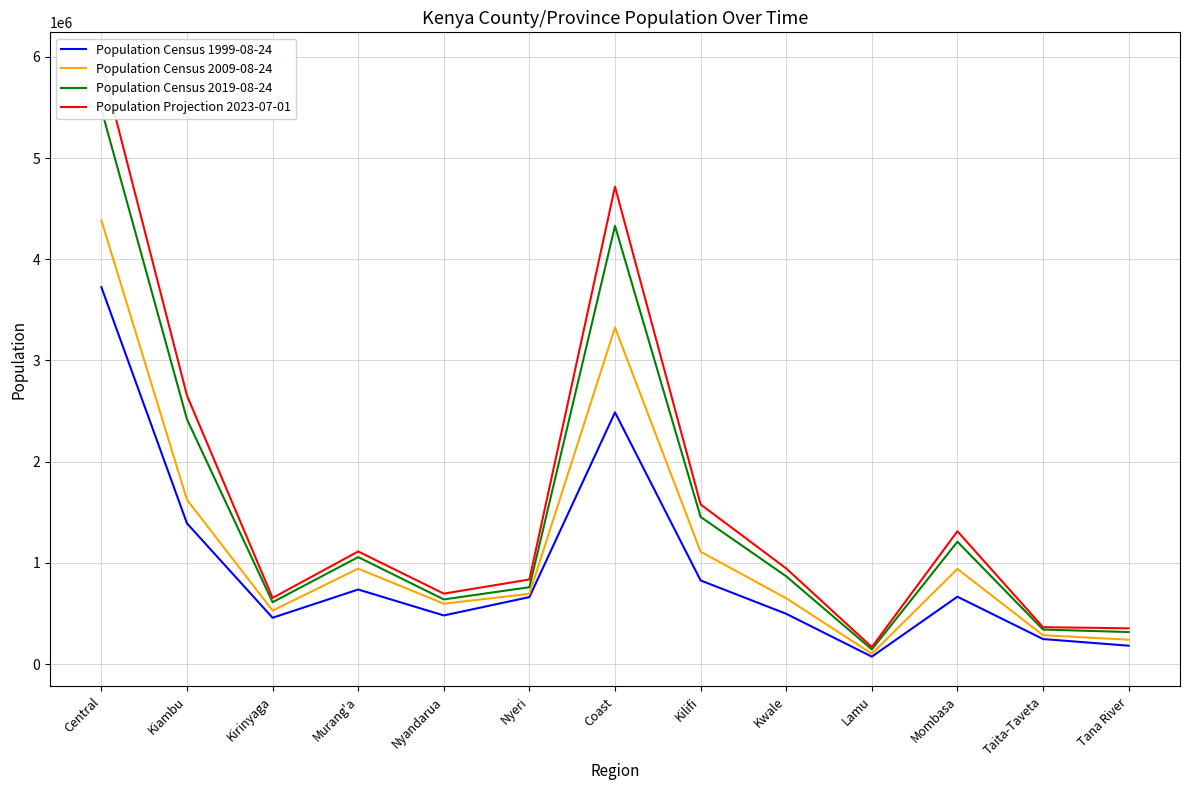

True or false: Population Census 1999-08-24 and Population Projection 2023-07-01 cross at least once.

False